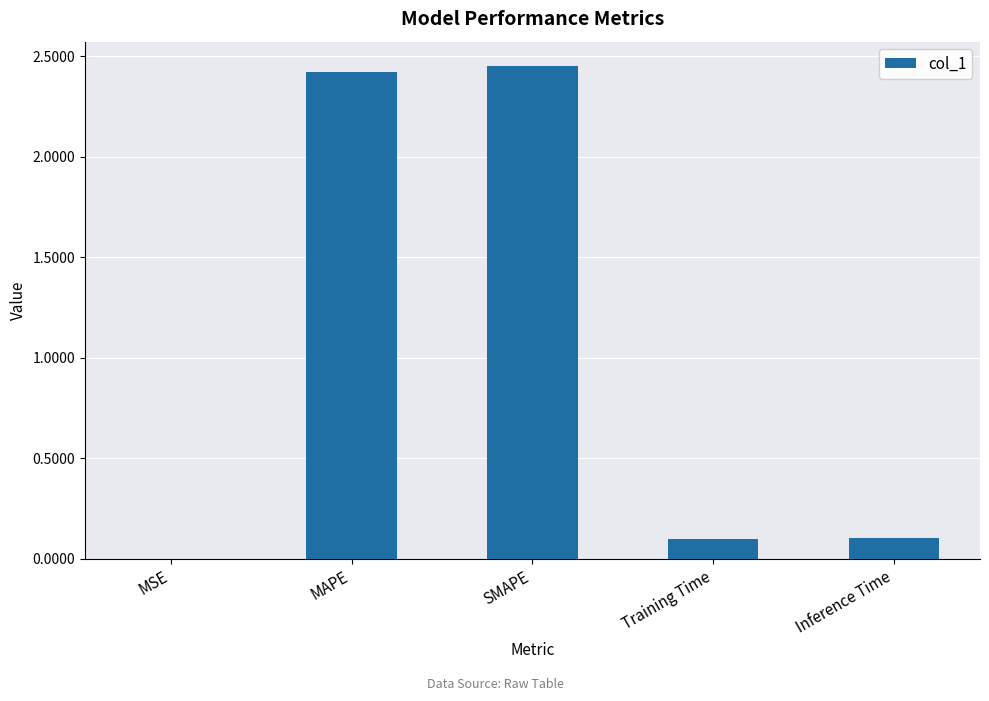

How many distinct data groups are displayed?

1